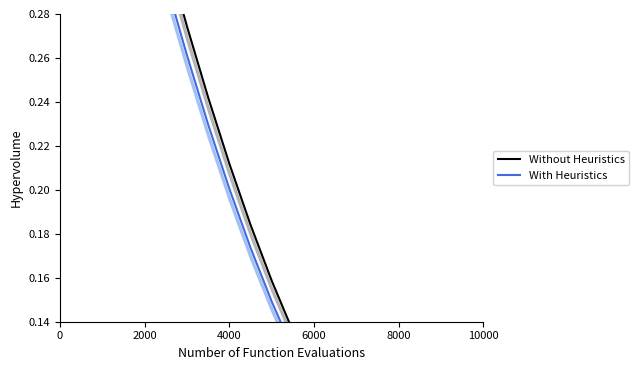

Count the number of data series in this chart.

2